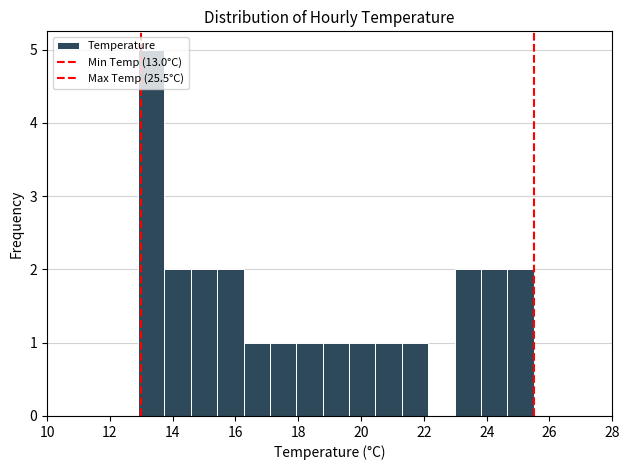

What is the height of the bar covering 13.74 to 14.58 on the x-axis? Neither the bar edges nor the heights are printed on the chart, so give them approximately, as read against the axes.

2